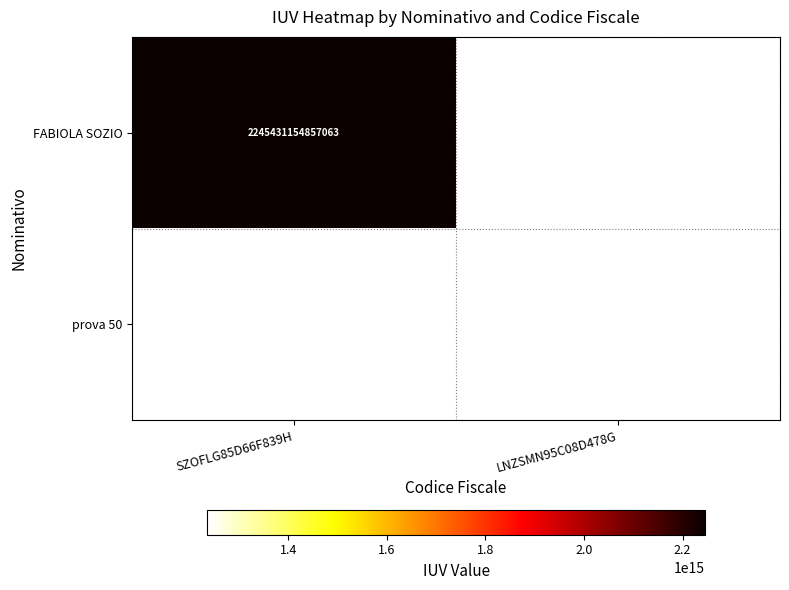

The value of FABIOLA SOZIO at SZOFLG85D66F839H is 3437294780086446. True or false?

False